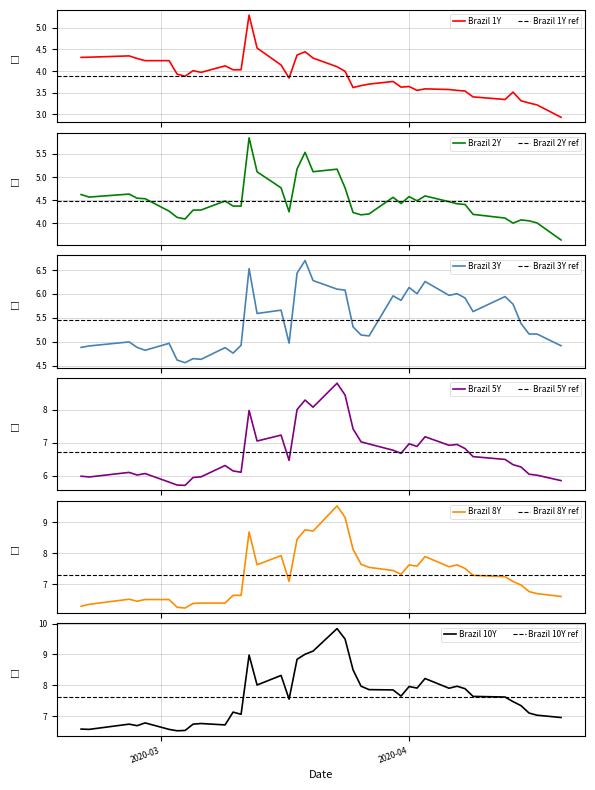

Which series has the largest total across all categories?

Brazil 10Y